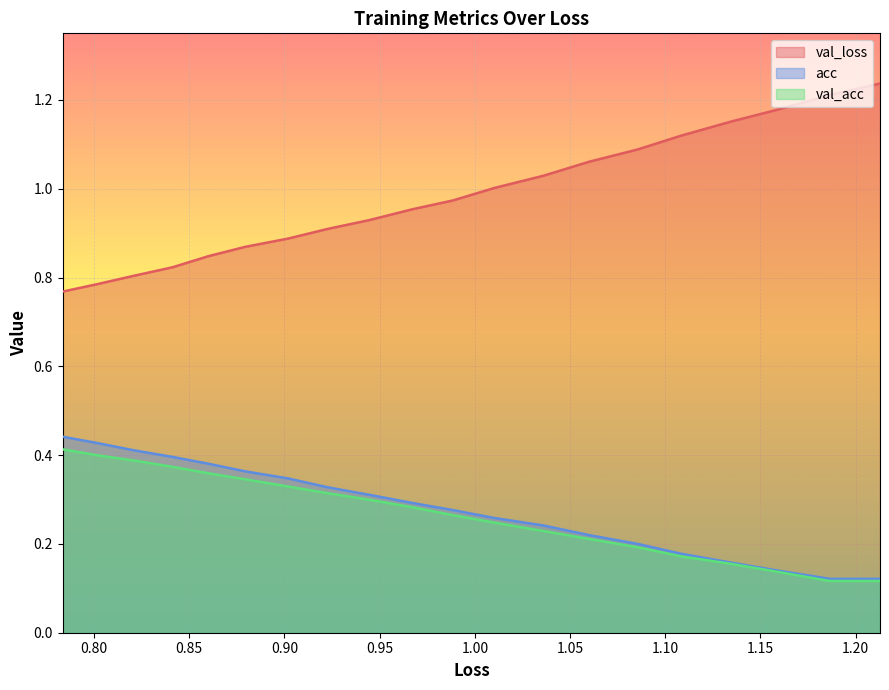

How many data points does each series have?

20